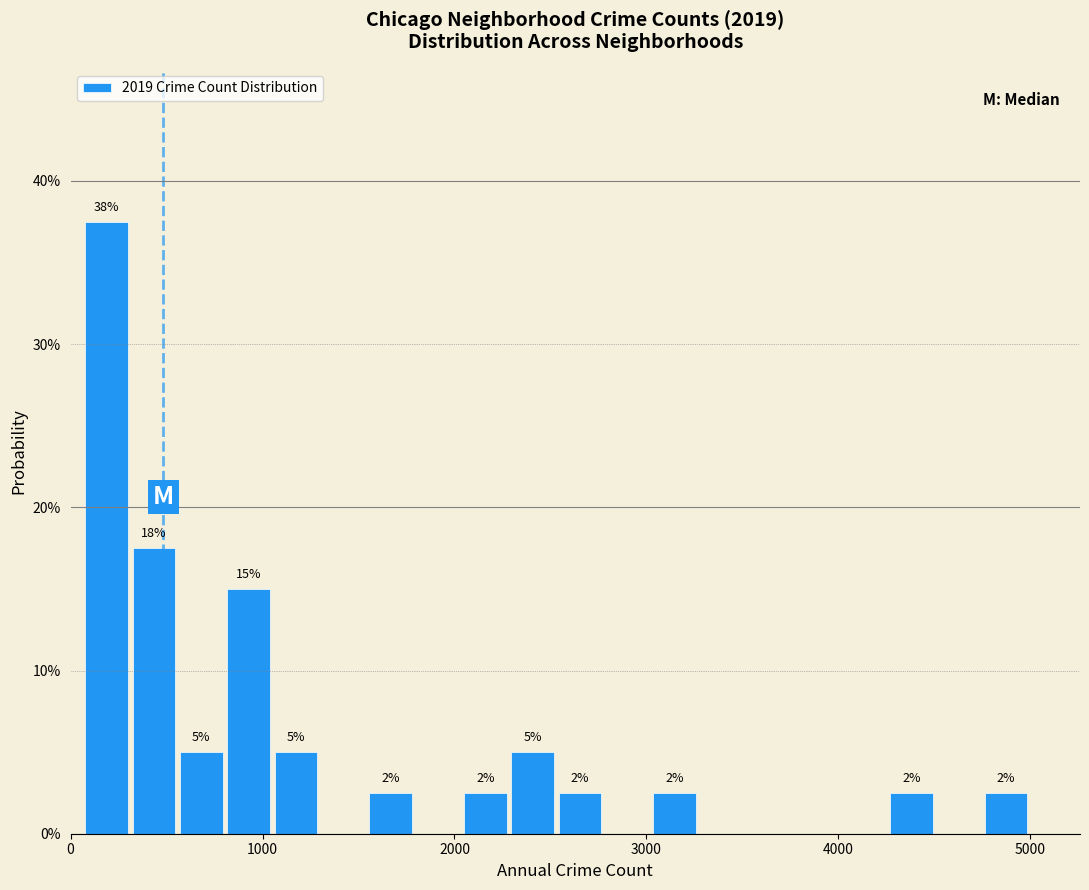

Around what value on the x-axis is the tallest bar? Give the approximate position of its centre, as read against the axis.

200